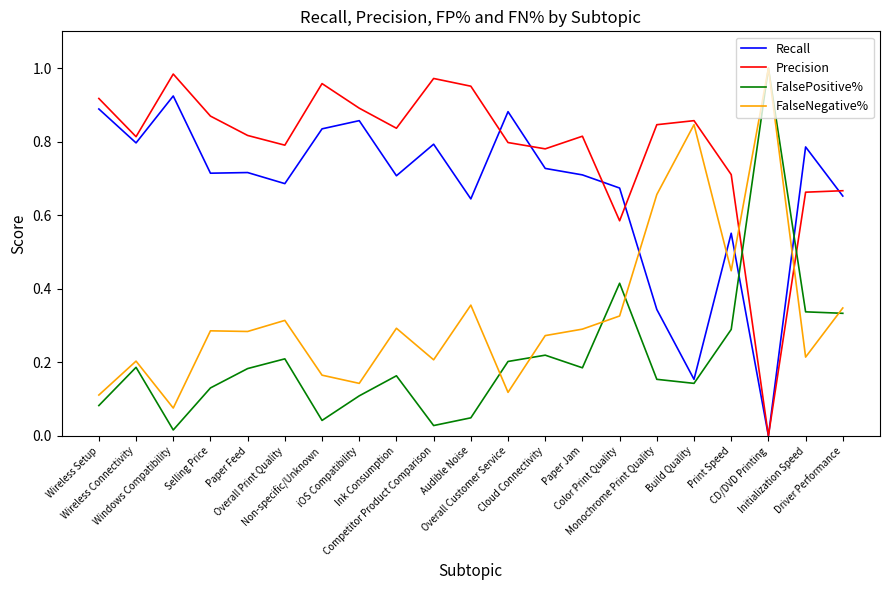

List the series in order of their overall mean, highest first.

Precision, Recall, FalseNegative%, FalsePositive%